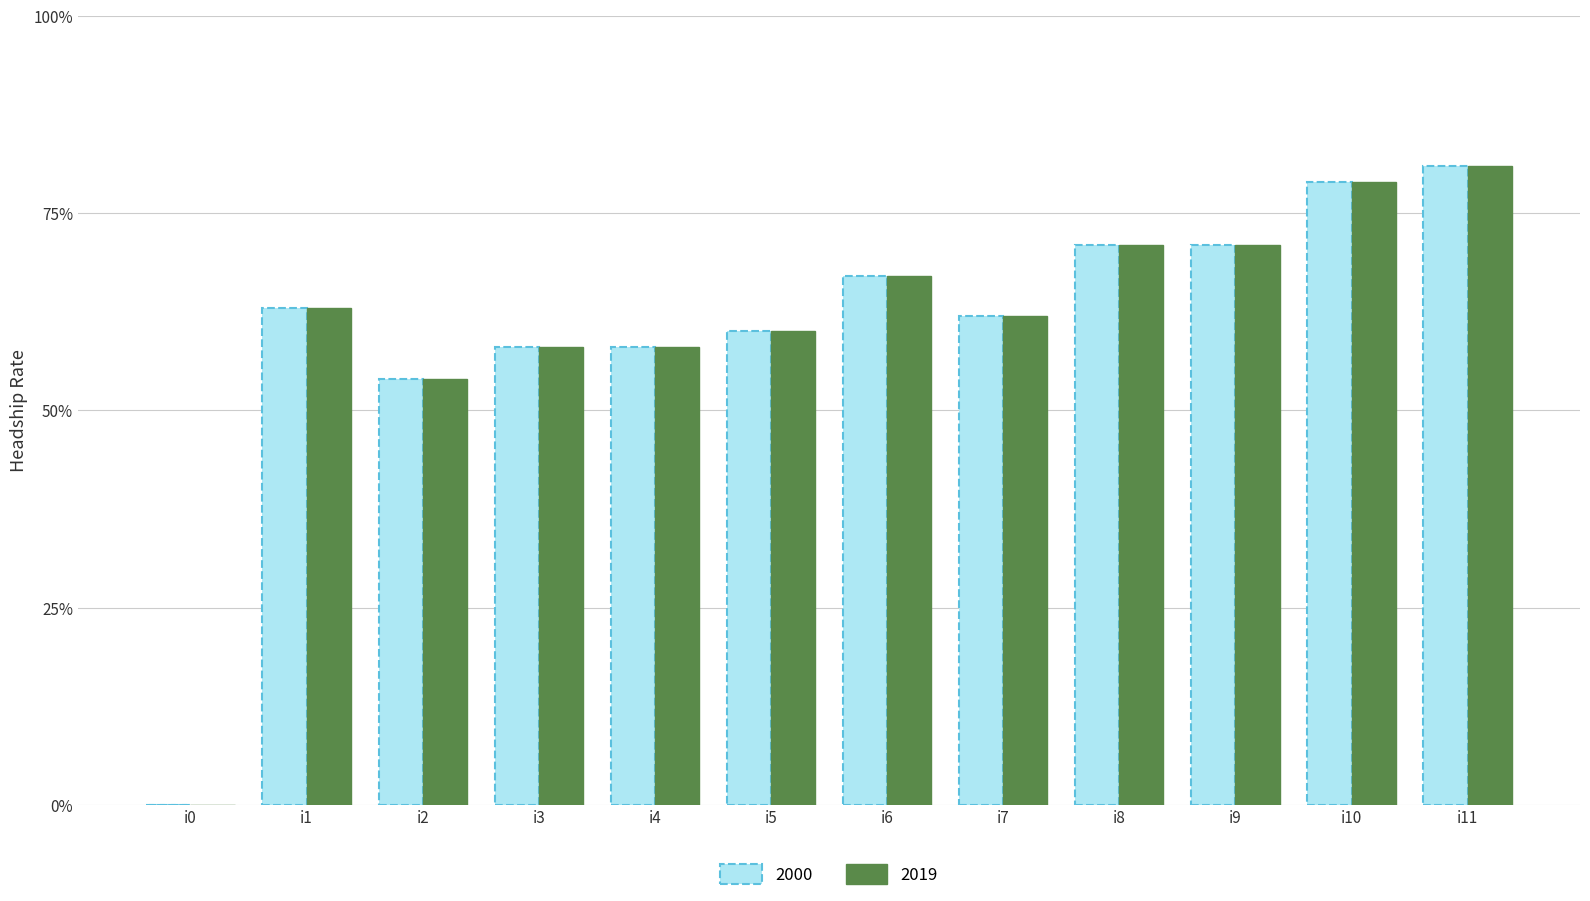

How many categories are shown in the chart?

12